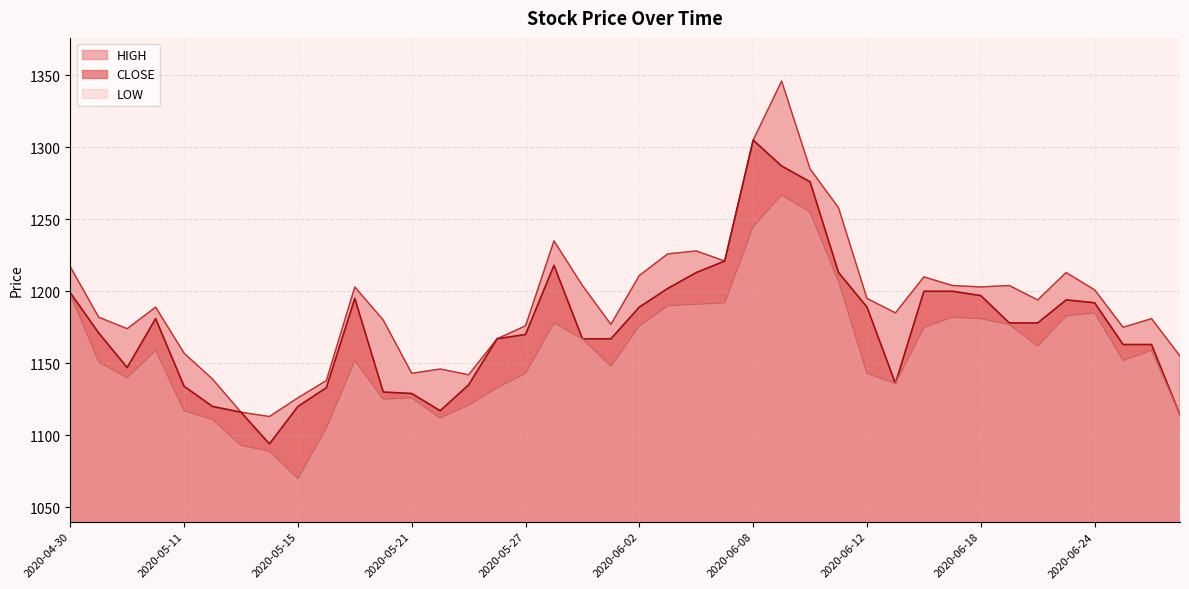

Which series has the largest total across all categories?

HIGH